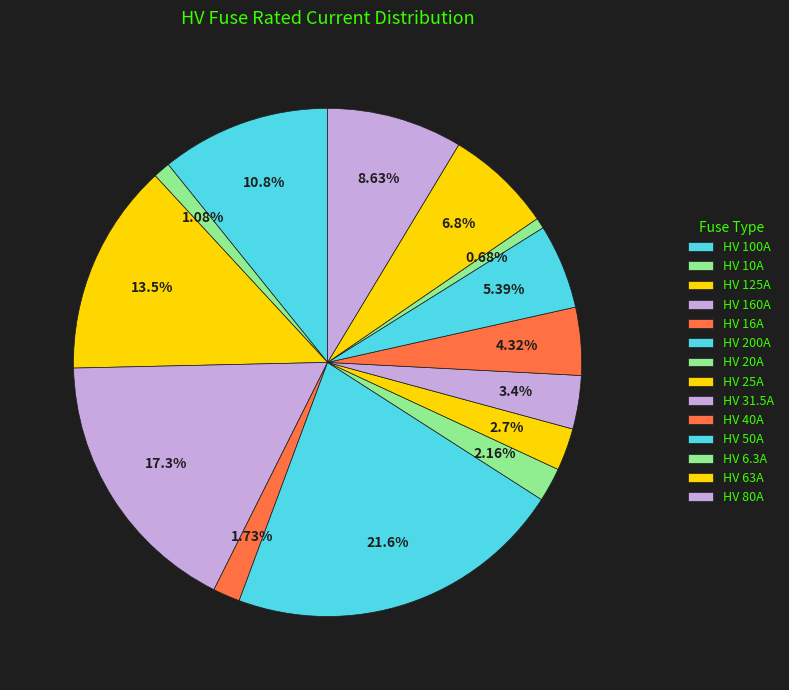

Which has a higher value, HV 50A or HV 80A?

HV 80A